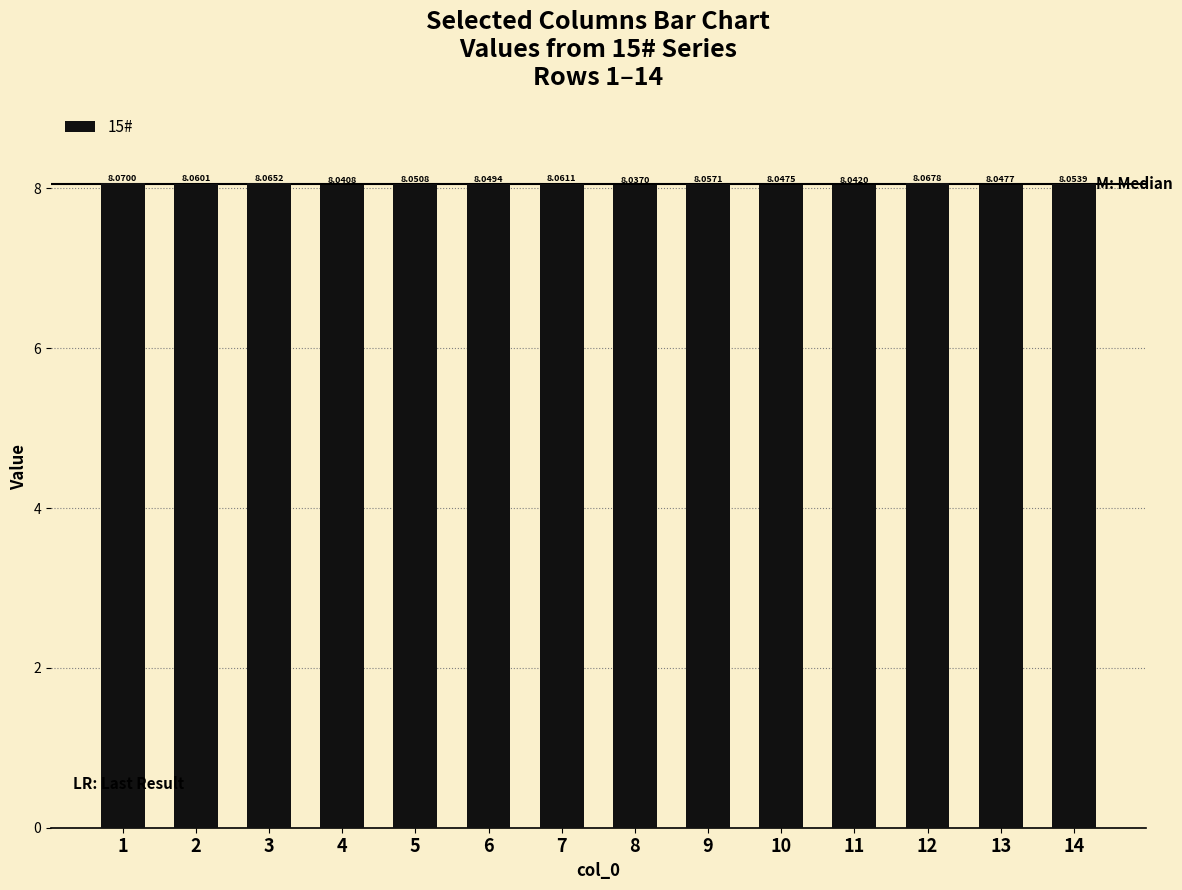

What is the sum of the values at 5 and 2?

16.1